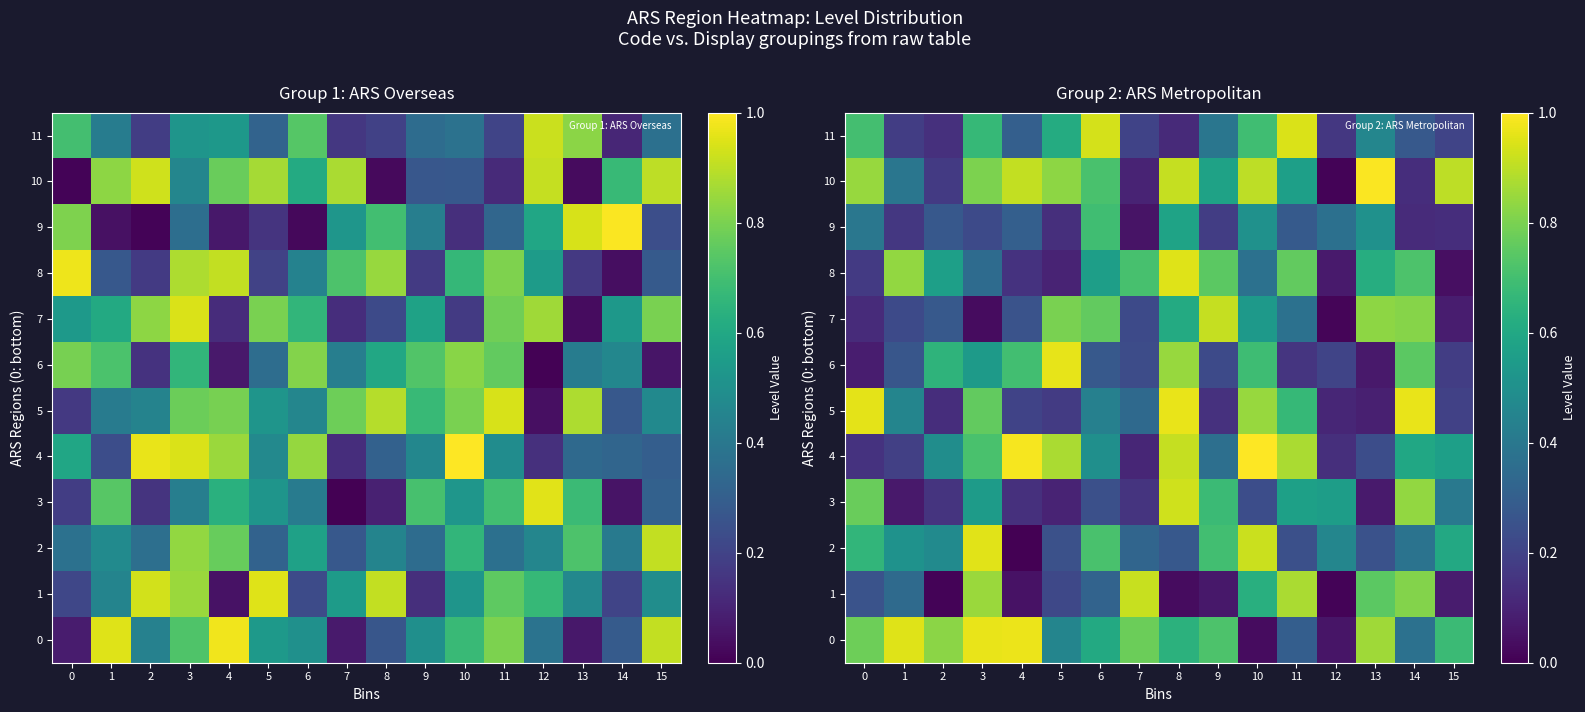

At which label does 1 reach its minimum?

12